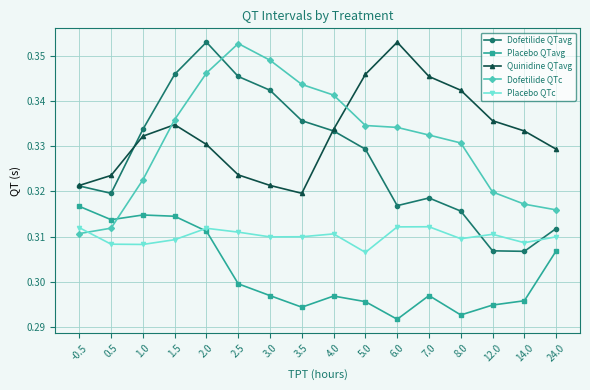

How many data points does each series have?

16